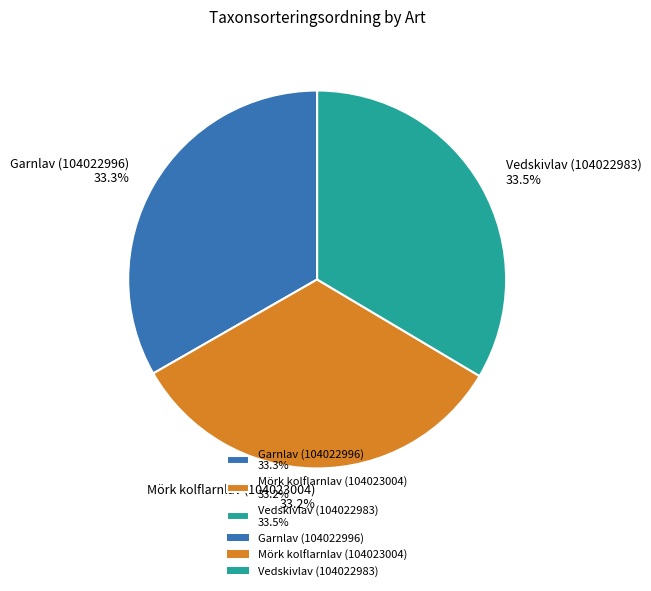

Approximately how many times larger is the value at Mörk kolflarnlav (104023004) 33.2% compared to Garnlav (104022996) 33.3%?

1.0